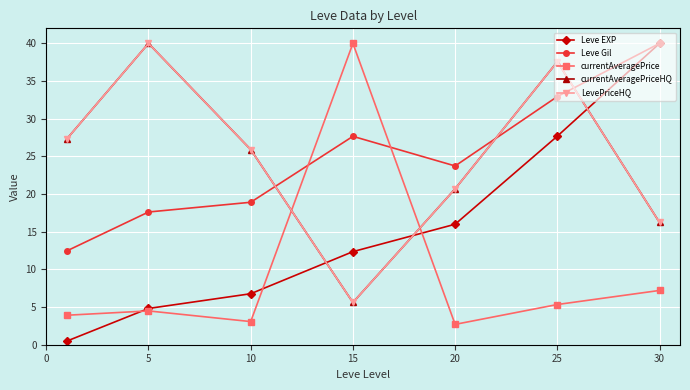

Is this an area chart (filled region under the line)?

No